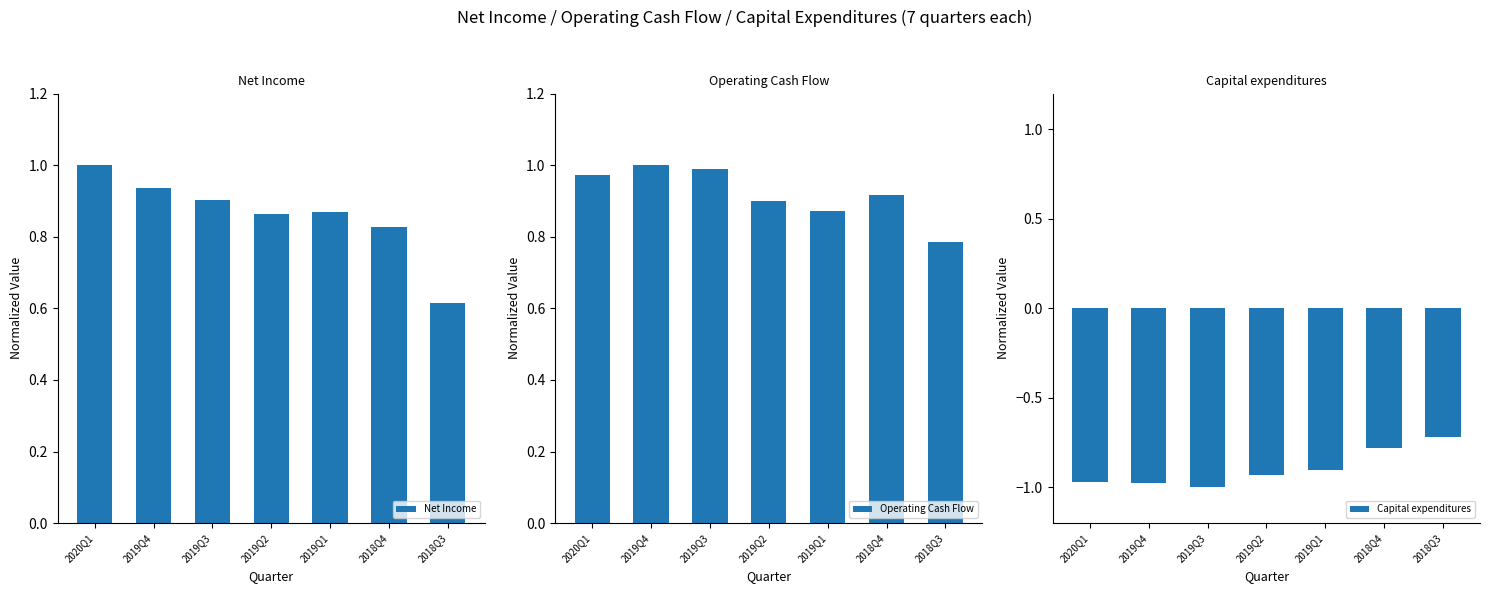

Which label corresponds to the smallest value in the chart?

2019Q3